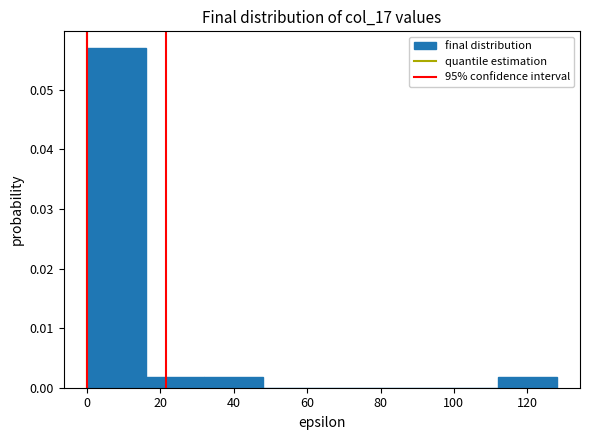

Reading left to right, list every bar in this chart as the range it spans on the x-axis followed by its height. The values are not printed on the chart, so give them approximately, as read against the axis.

0 to 16: 0.057
16 to 32: 0.002
32 to 48: 0.002
48 to 64: 0
64 to 80: 0
80 to 96: 0
96 to 112: 0
112 to 128: 0.002